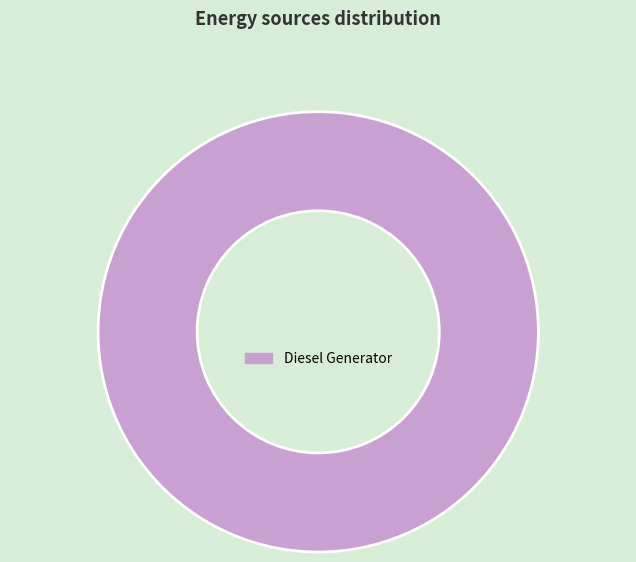

What is the majority slice?

Diesel Generator